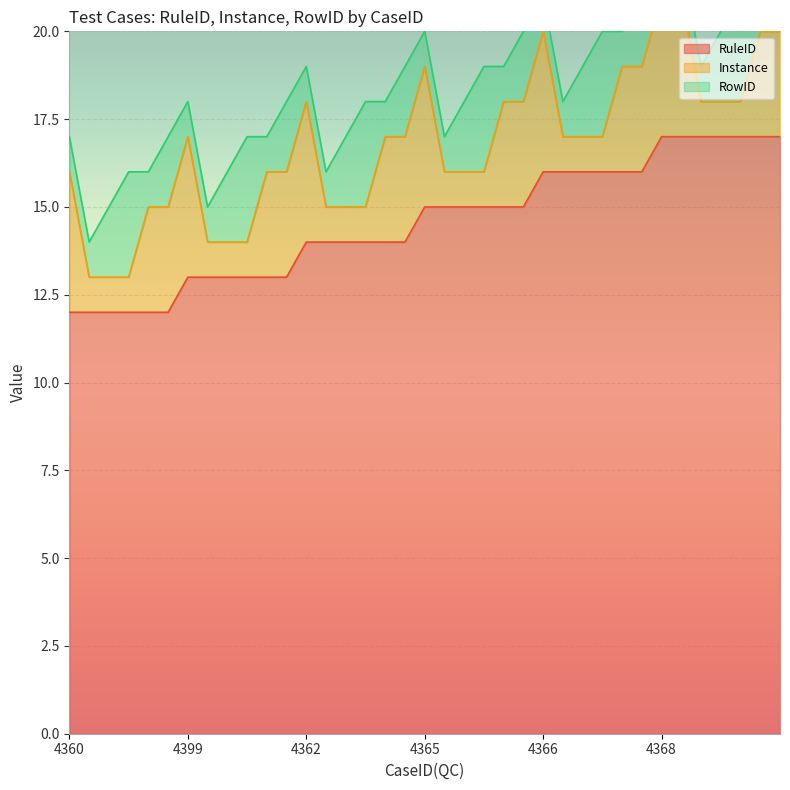

What is the value of the Instance point at the 11th from the left?

4